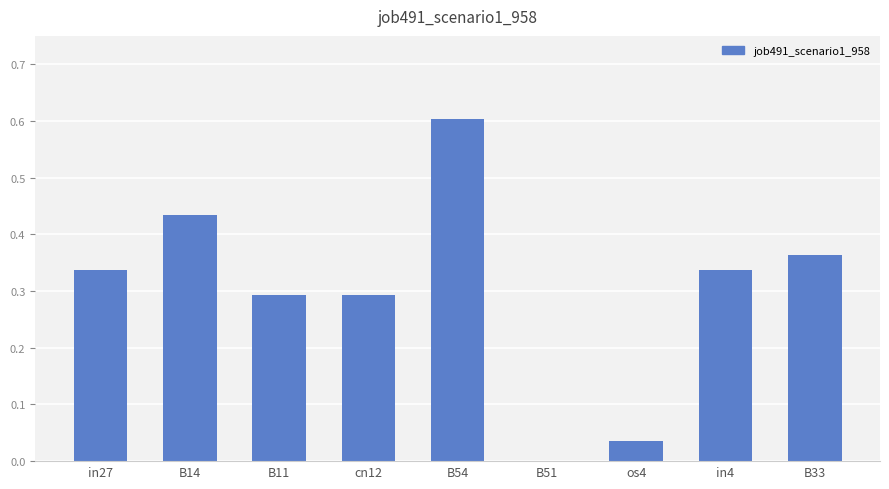

Between B33 and B51, which is larger?

B33